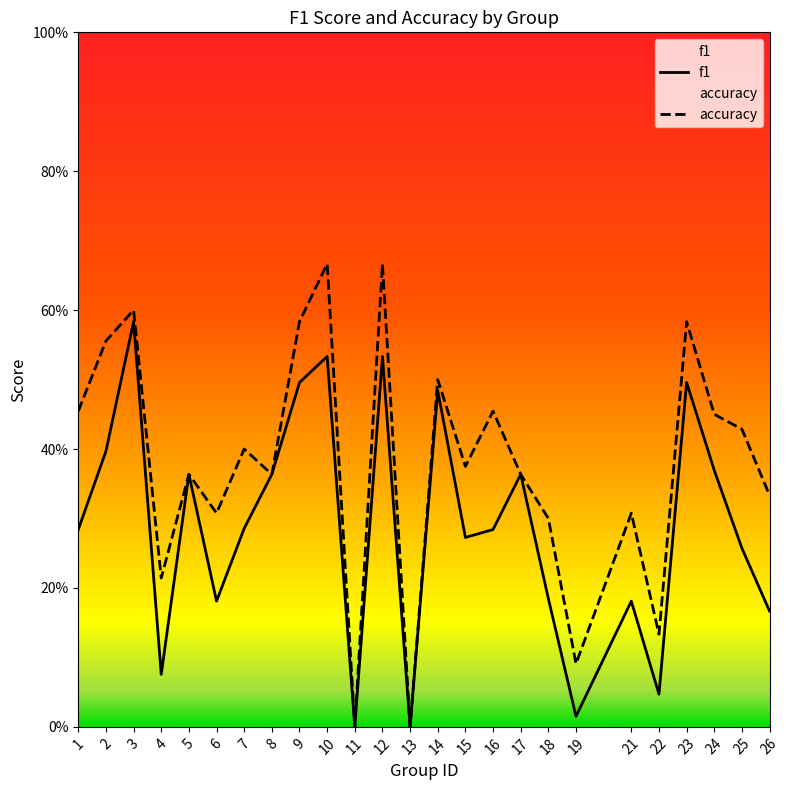

What is the difference between the maximum and minimum values in the accuracy series?

0.7